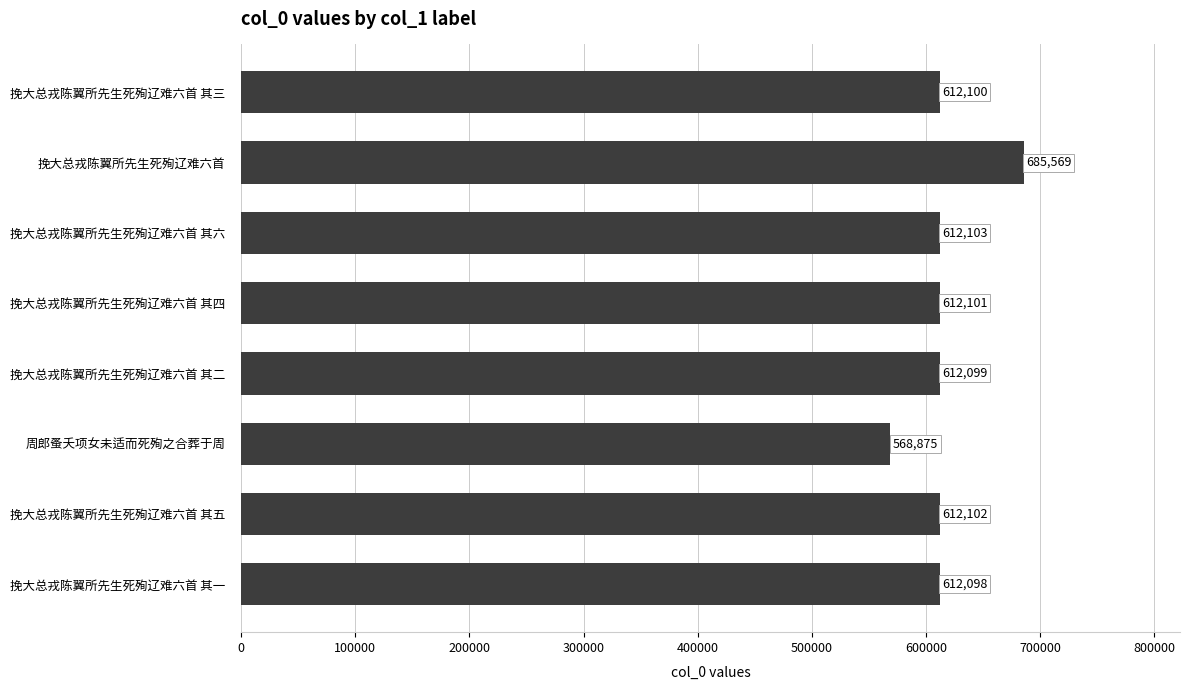

What is the change in value from 挽大总戎陈翼所先生死殉辽难六首 其二 to 周郎蚤夭项女未适而死殉之合葬于周?

-43224